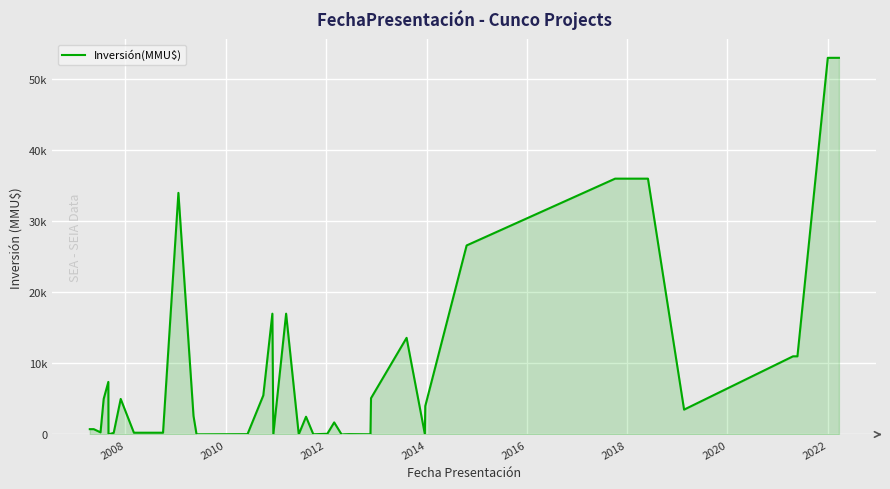

Does the chart display data point markers on the line(s)?

No